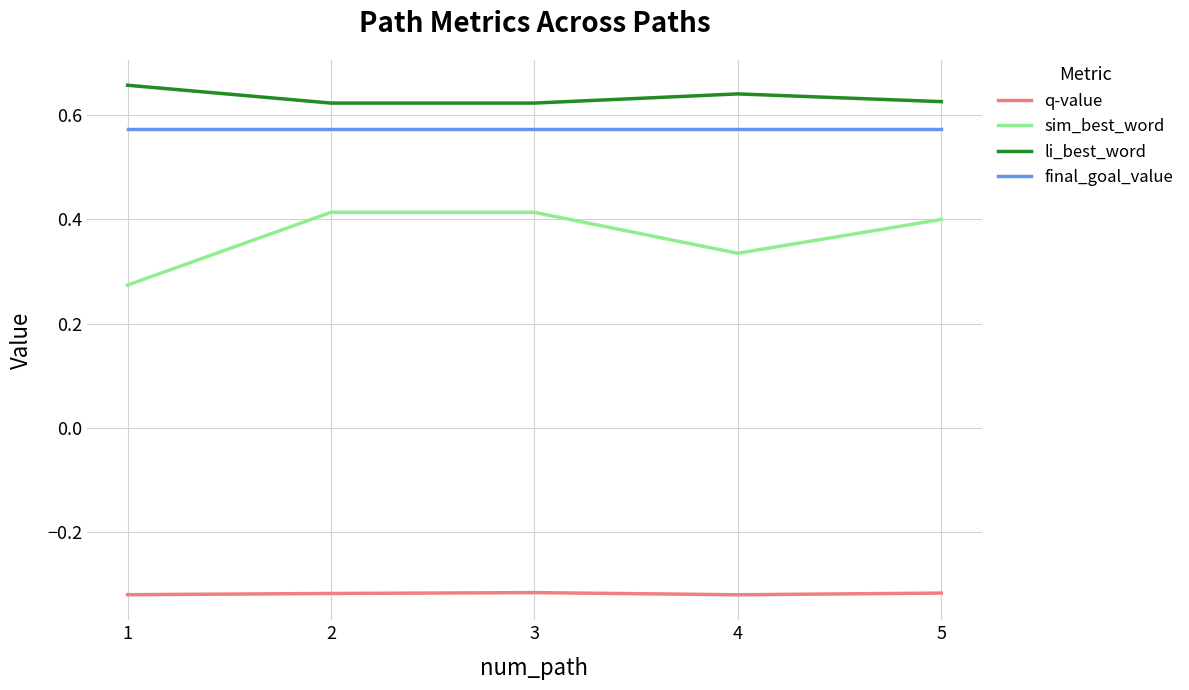

What is the total value across all series at 3?

1.3